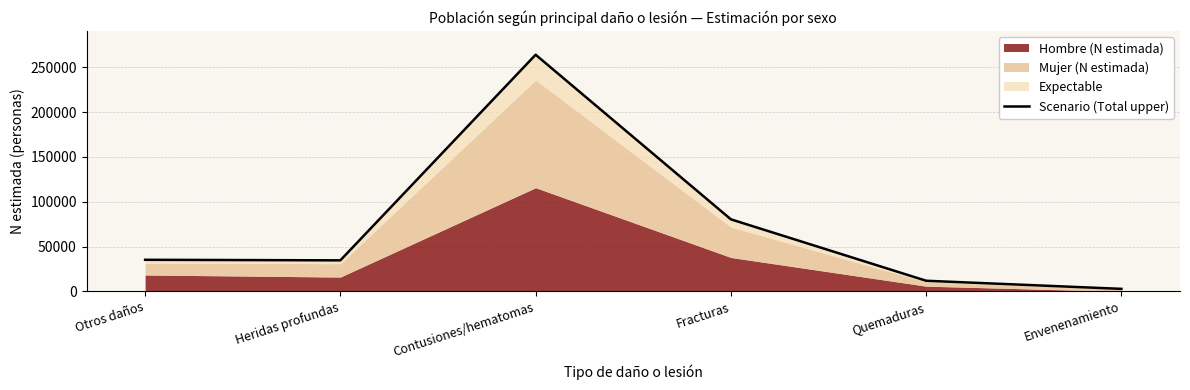

What is the change in value from Otros daños to Quemaduras?

-23372.2